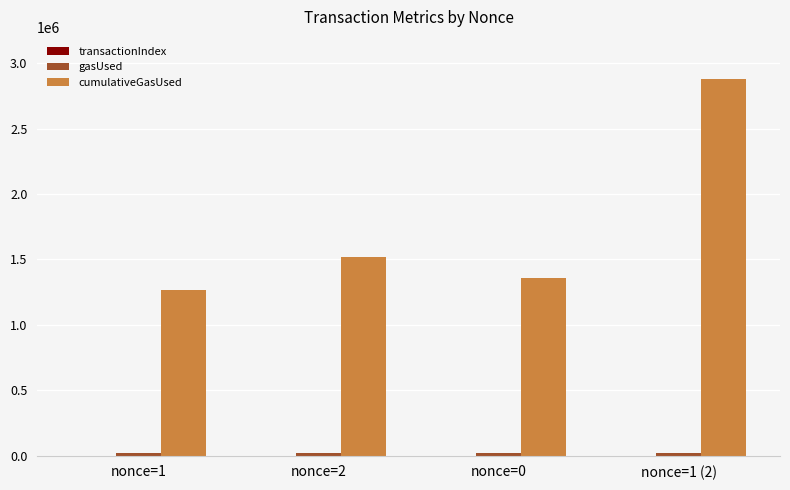

Are the bars horizontal?

No